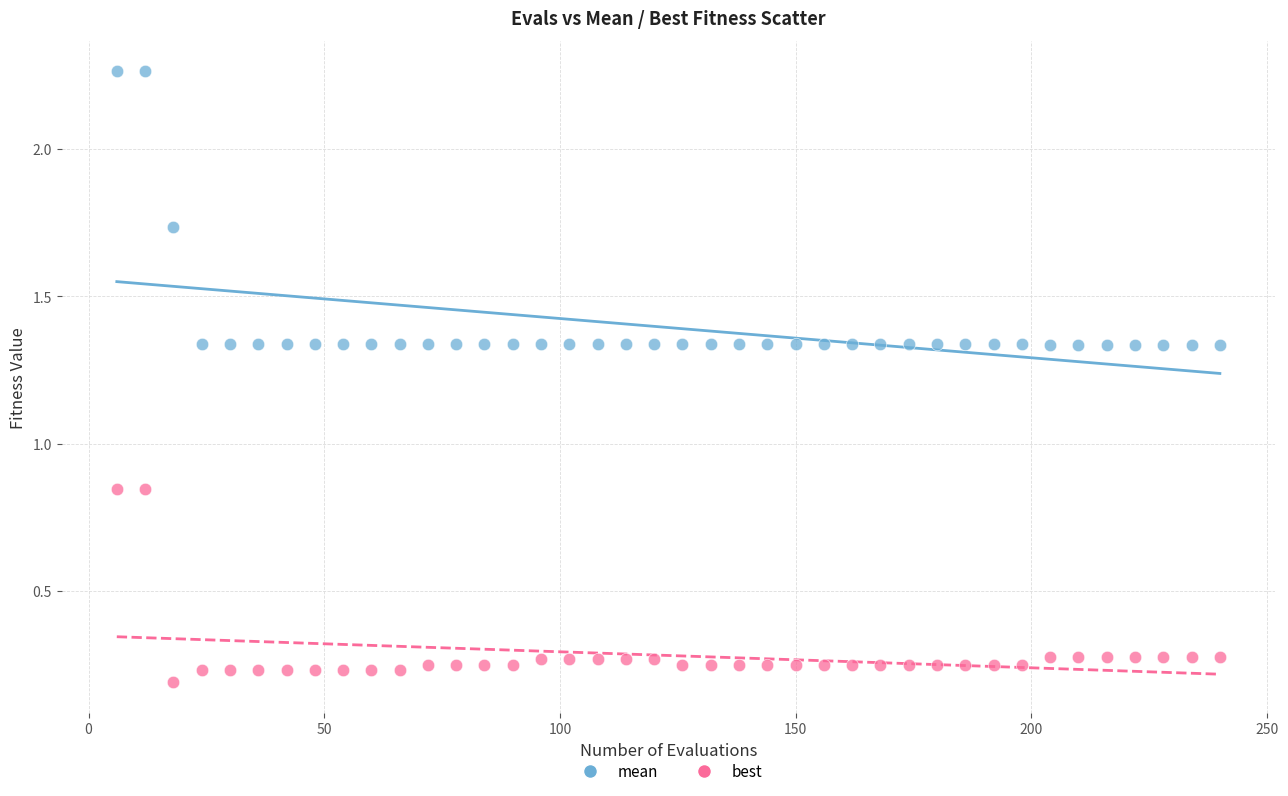

Which series reaches the minimum Y coordinate?

best